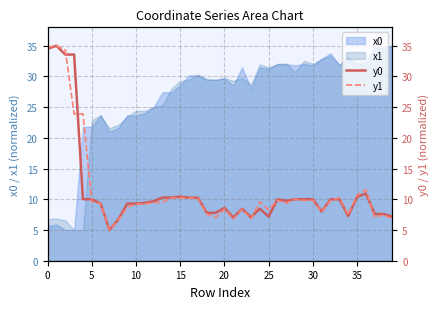

What is the lowest value of the x1 series?

5.0